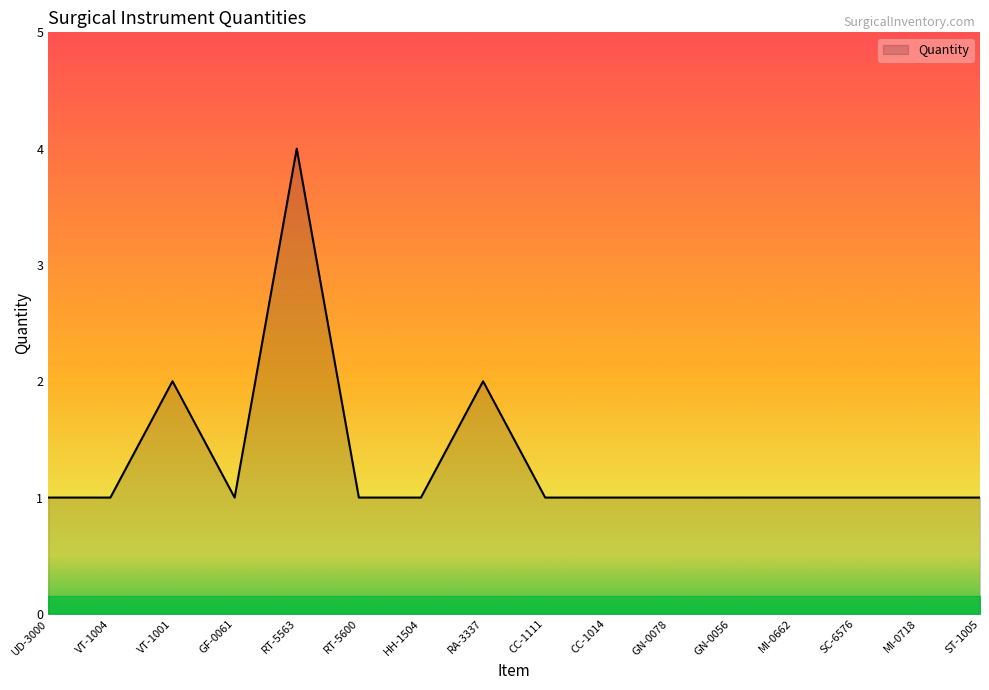

Is it true that the value at MI-0662 is 0?

False